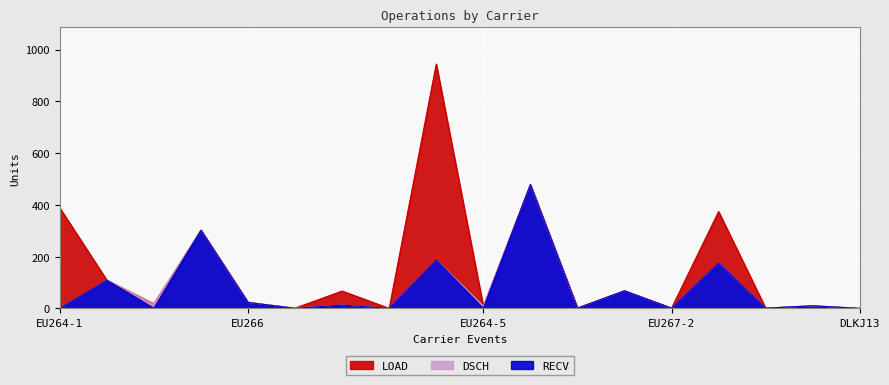

At which category does the chart reach its minimum across all series?

EU264-1